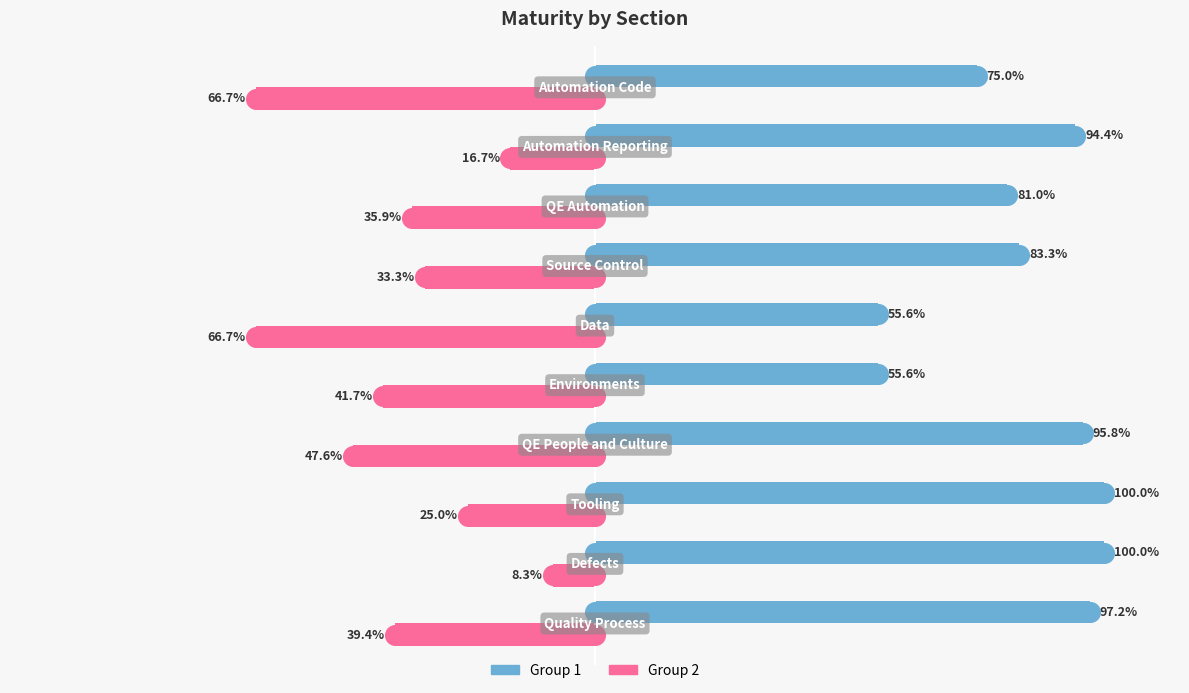

What are all the series names shown in the legend?

Group 2, Group 1